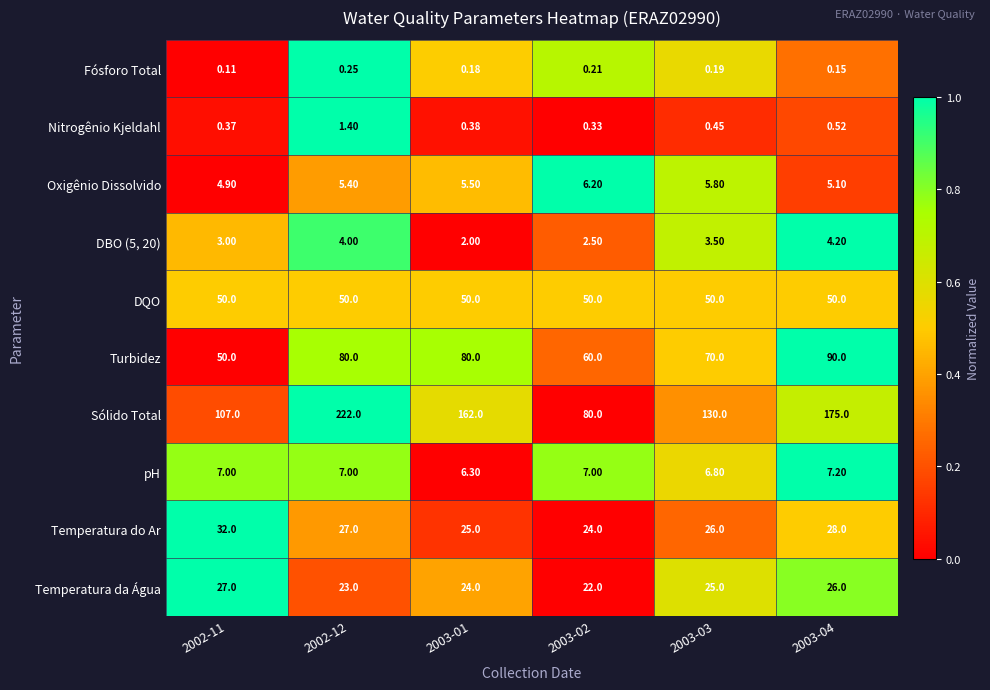

Between 2002-11 and 2002-12, which series saw the biggest shift?

Sólido Total